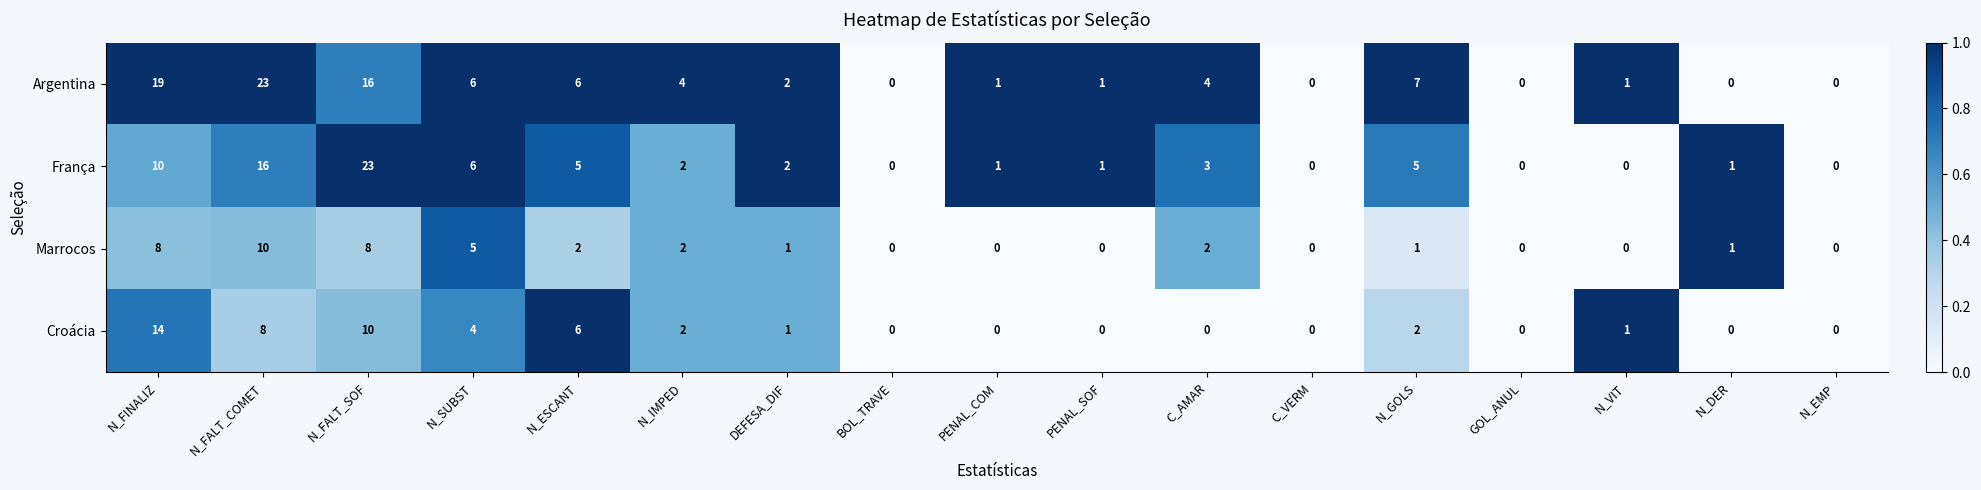

The value of Croácia at C_VERM is 0. True or false?

True